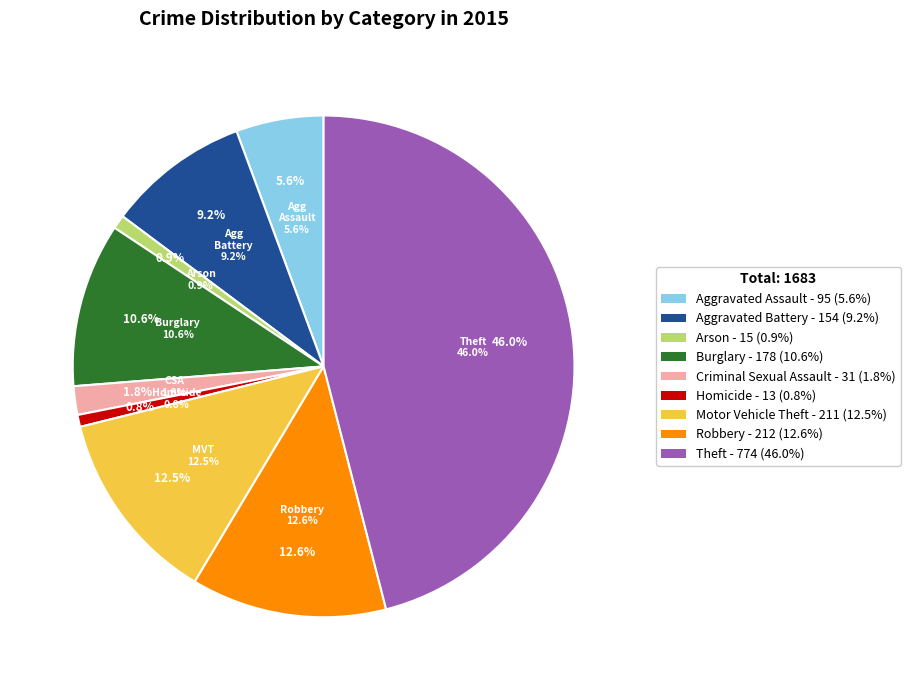

Does Aggravated Assault account for over 50% of the chart?

No